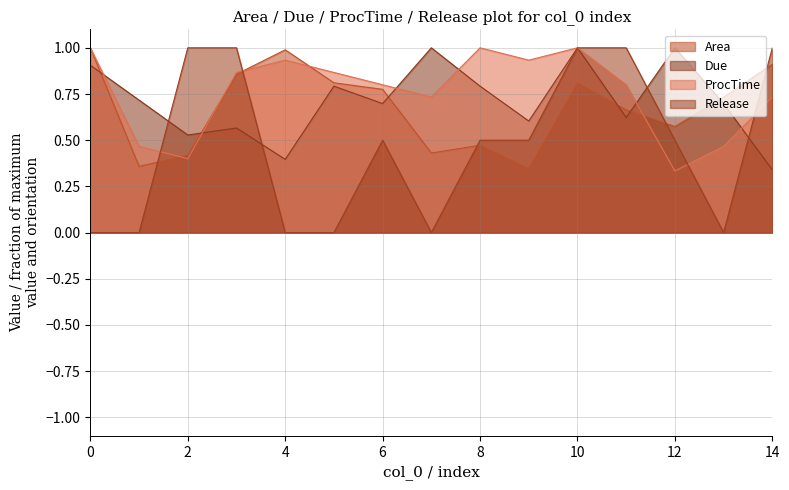

Reading right to left, what are all the values shown in this chart?

Area: 14=0.9	13=0.7	12=0.6	11=0.7	10=0.8	9=0.3	8=0.5	7=0.4	6=0.8	5=0.8	4=1.0	3=0.9	2=0.4	1=0.4	0=1.0
Due: 14=0.3	13=0.7	12=1.0	11=0.6	10=1.0	9=0.6	8=0.8	7=1.0	6=0.7	5=0.8	4=0.4	3=0.6	2=0.5	1=0.7	0=0.9
ProcTime: 14=0.7	13=0.5	12=0.3	11=0.8	10=1.0	9=0.9	8=1.0	7=0.7	6=0.8	5=0.9	4=0.9	3=0.9	2=0.4	1=0.5	0=1.0
Release: 14=1.0	13=0.0	12=0.5	11=1.0	10=1.0	9=0.5	8=0.5	7=0.0	6=0.5	5=0.0	4=0.0	3=1.0	2=1.0	1=0.0	0=0.0